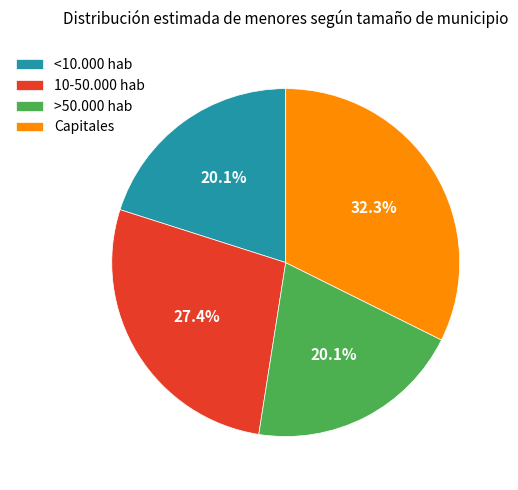

How many segments does this pie chart have?

4